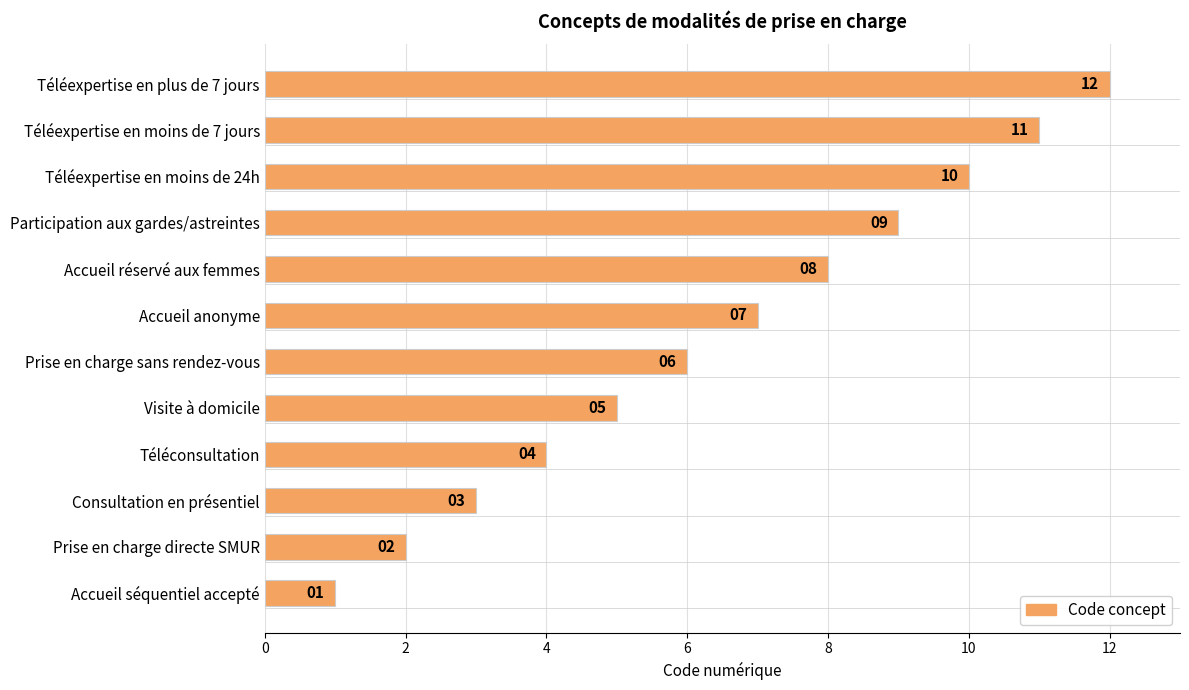

List the labels in order of value, largest first.

Téléexpertise en plus de 7 jours, Téléexpertise en moins de 7 jours, Téléexpertise en moins de 24h, Participation aux gardes/astreintes, Accueil réservé aux femmes, Accueil anonyme, Prise en charge sans rendez-vous, Visite à domicile, Téléconsultation, Consultation en présentiel, Prise en charge directe SMUR, Accueil séquentiel accepté